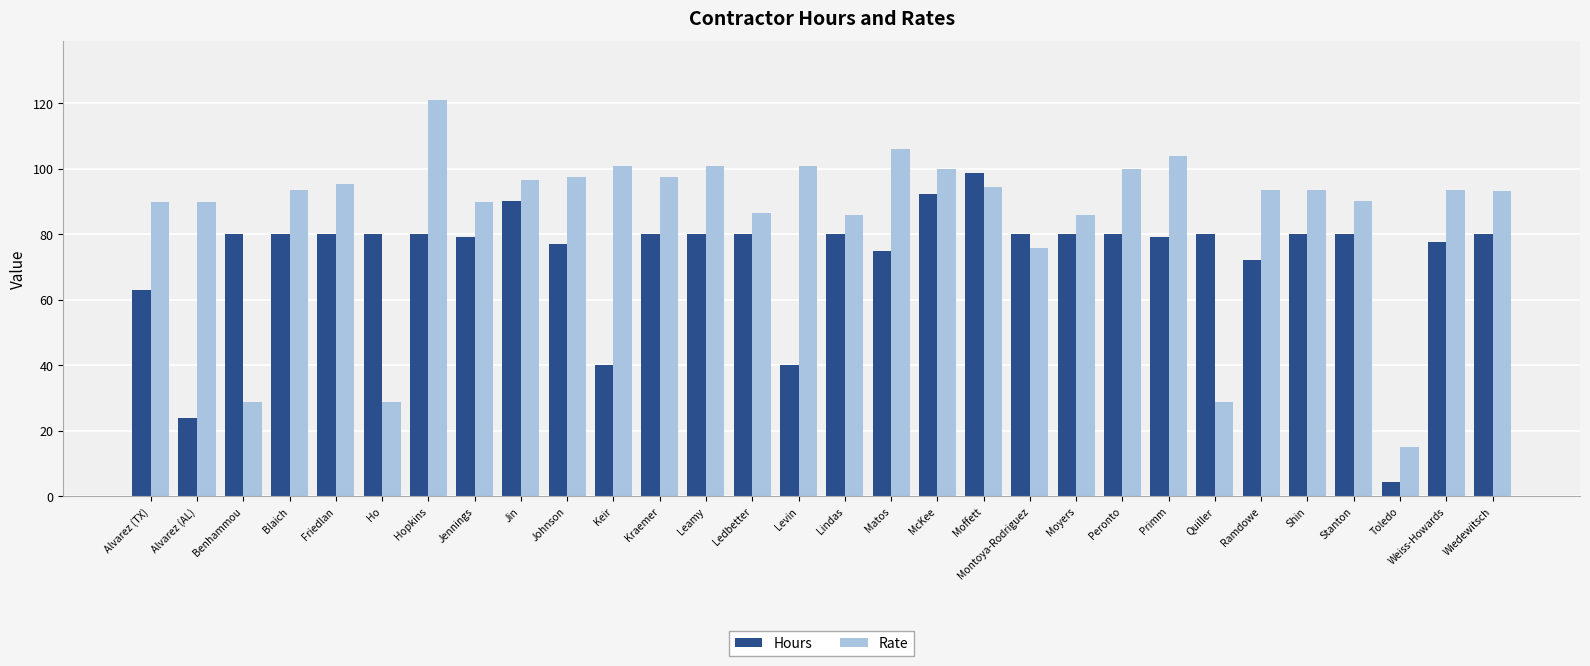

The value of Hours at Alvarez (TX) is 63.0. True or false?

True